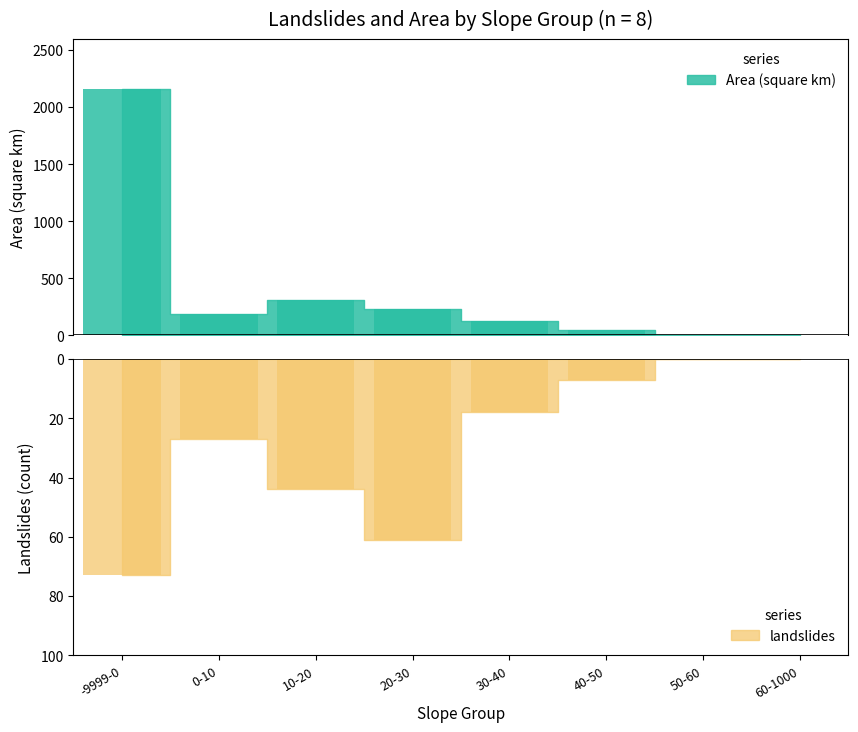

At which label does Area (square km) first exceed 190?

-9999-0